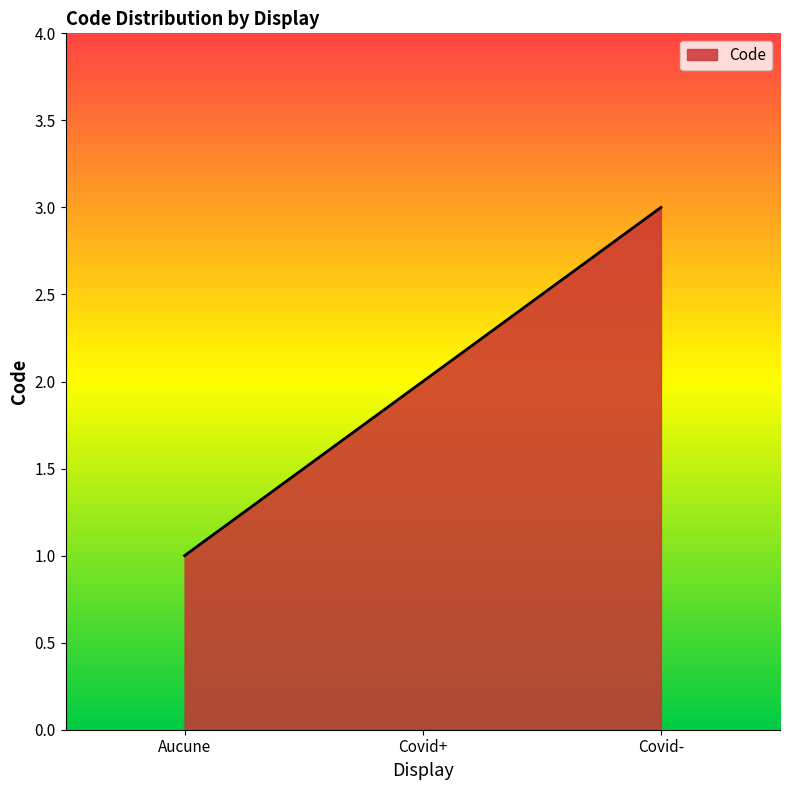

What is the maximum value shown in the chart?

3